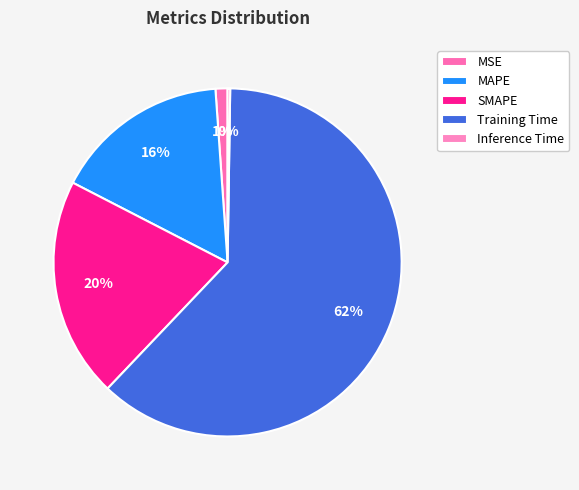

Which category has the biggest portion of the pie?

Training Time